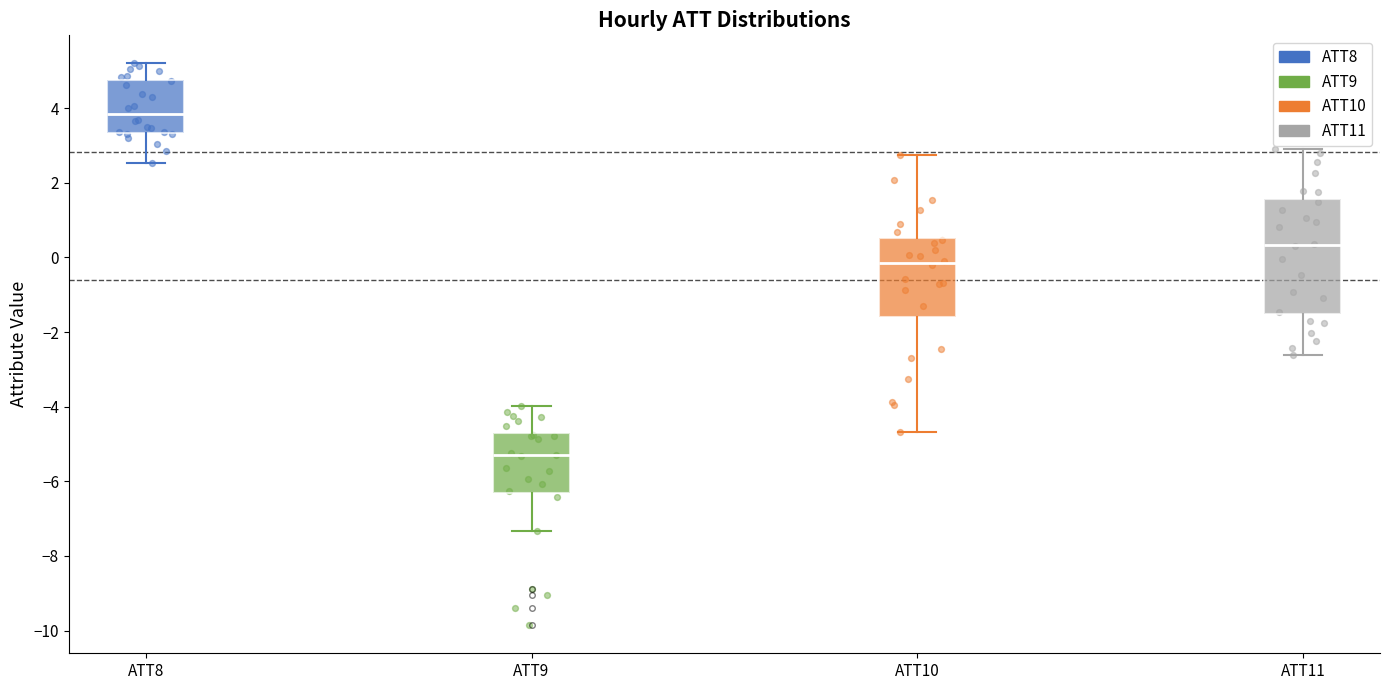

Reading left to right, transcribe this box plot: for each box, give where its median line is, the range the box spans, and where its two whiskers end, as read against the y-axis. The values are not printed on the chart, so give them approximately, as read against the axis.

ATT8: median 3.8, box 3.4 to 4.8, whiskers 2.6 to 5.2
ATT9: median -5.4, box -6.4 to -4.6, whiskers -7.4 to -4.0
ATT10: median -0.2, box -1.6 to 0.6, whiskers -4.6 to 2.8
ATT11: median 0.4, box -1.6 to 1.6, whiskers -2.6 to 3.0